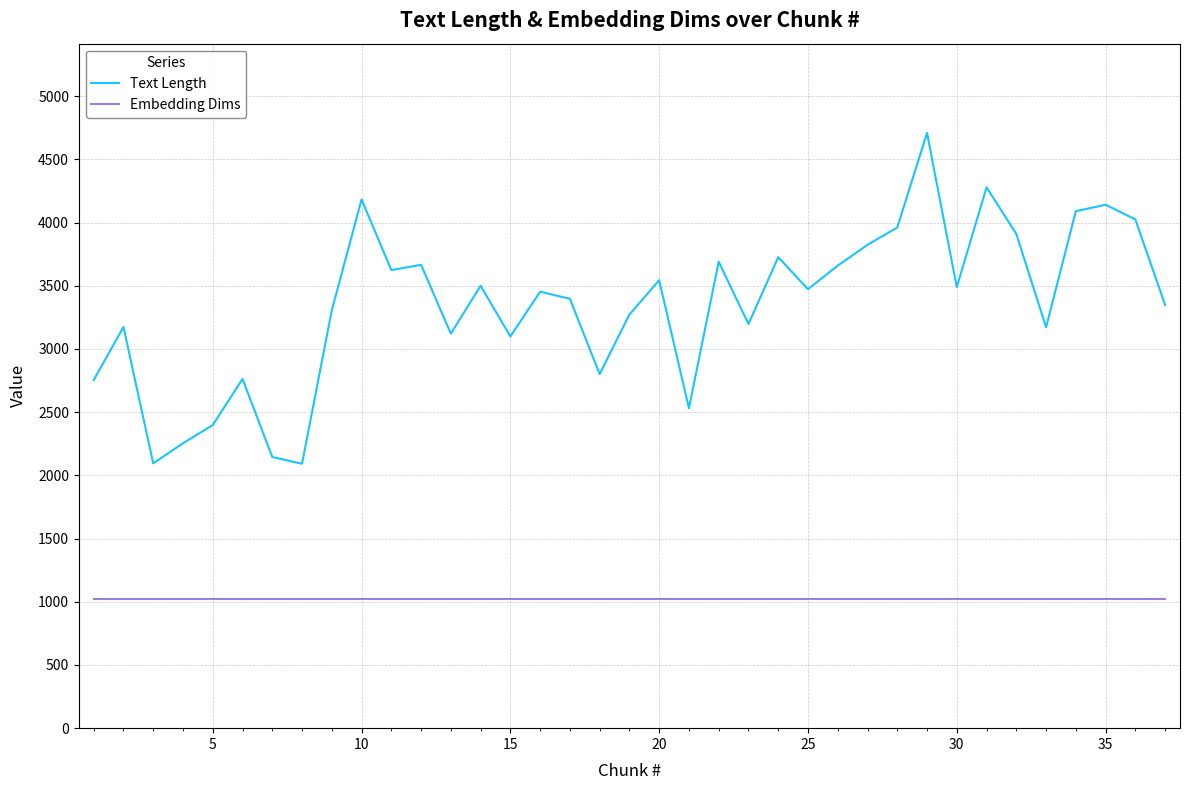

Which series has the largest total across all categories?

Text Length